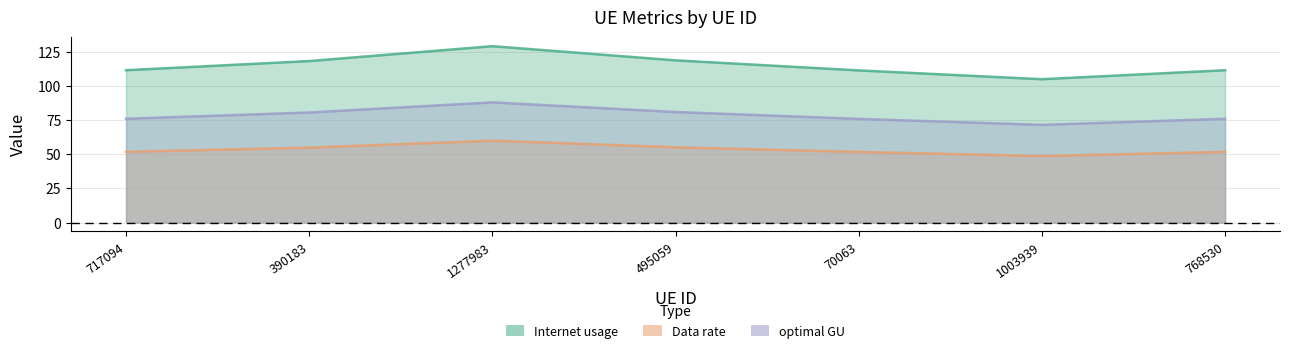

What is the label of the 5th point from the right?

1277983